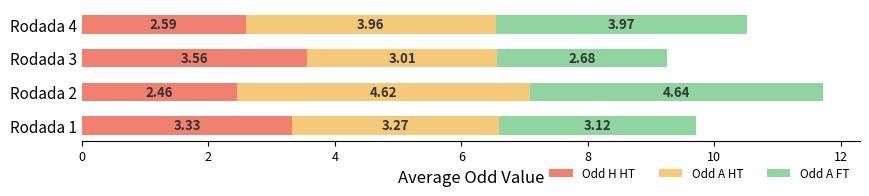

What is the sum of all Odd H HT values?

11.9